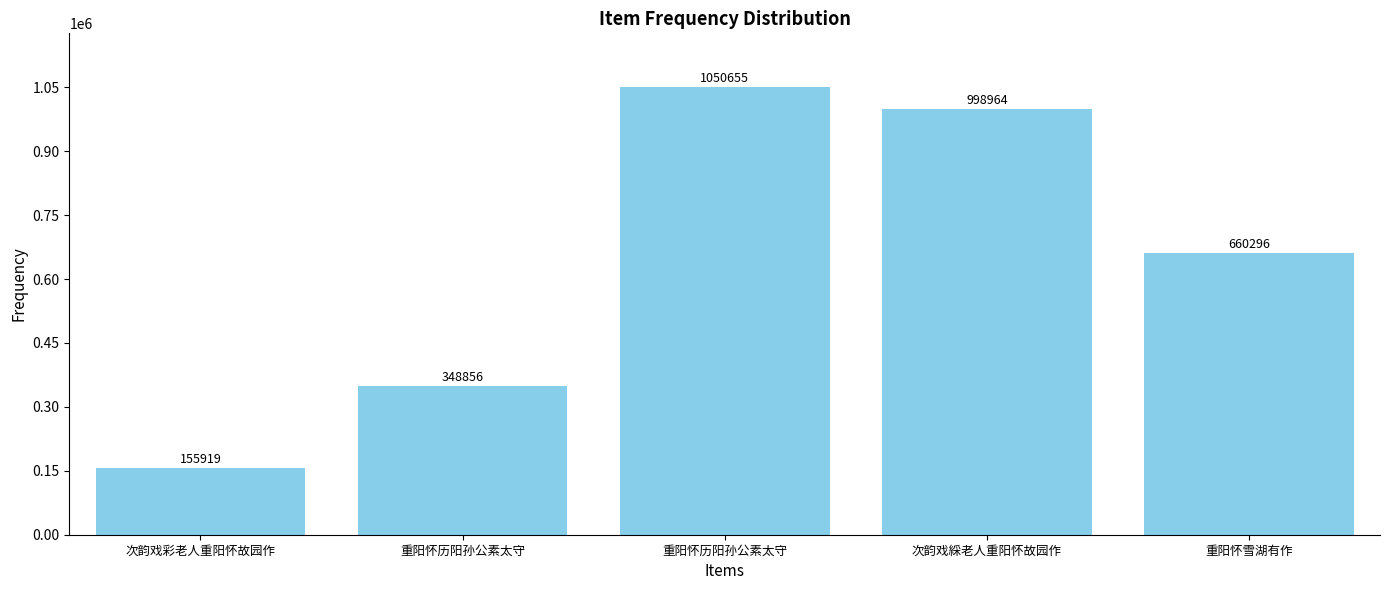

What is the label of the 5th bar from the right?

次韵戏彩老人重阳怀故园作